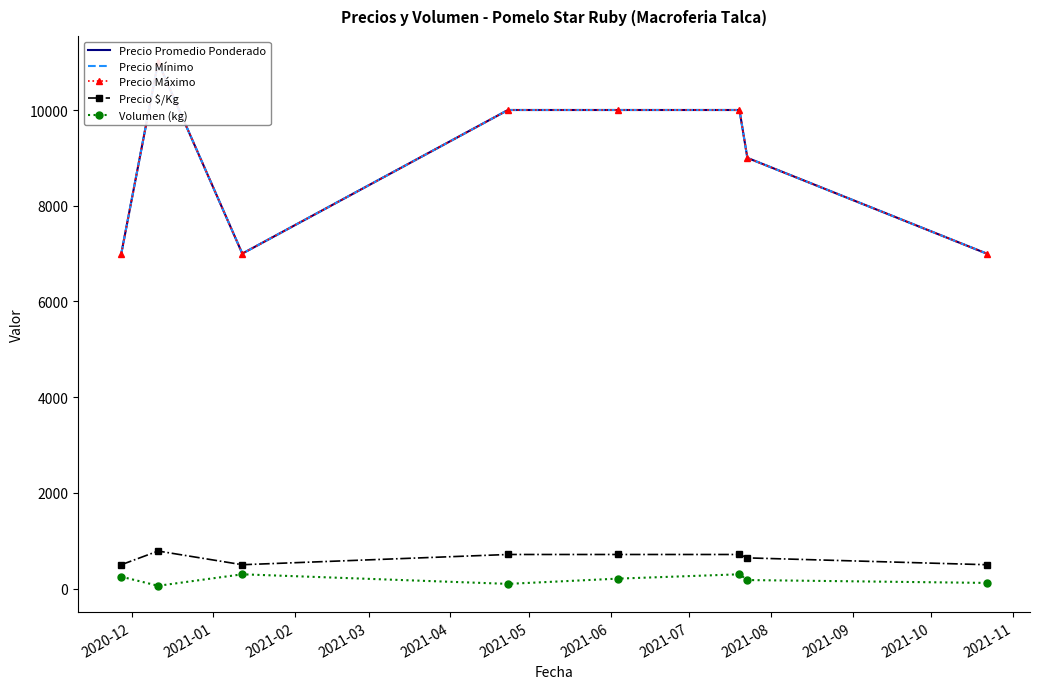

True or false: Precio $/Kg has more than 0 interior local peaks.

True